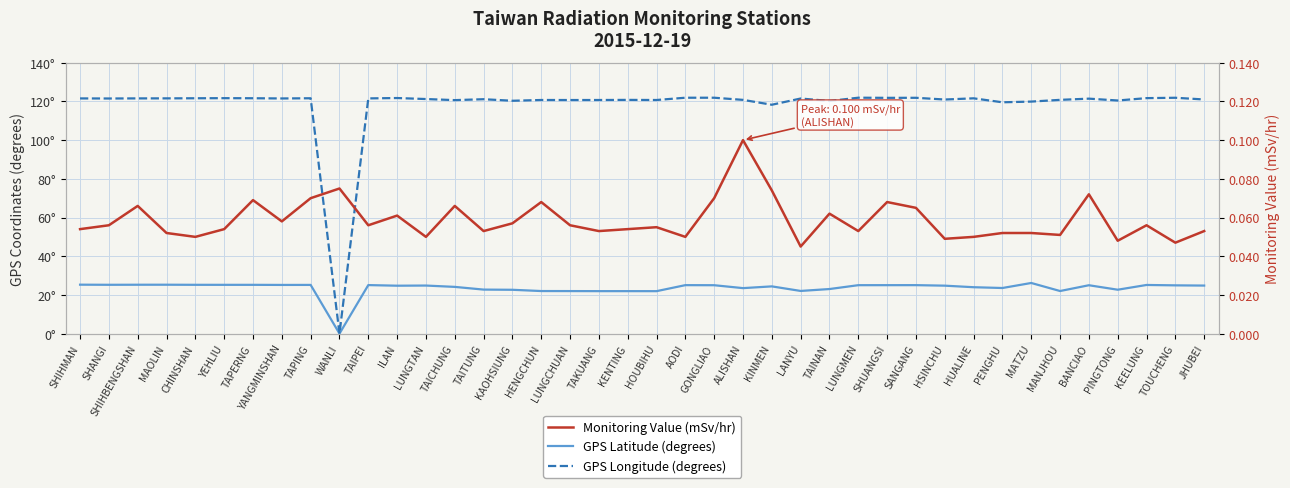

How many positive values does the GPS Longitude (degrees) series have?

39